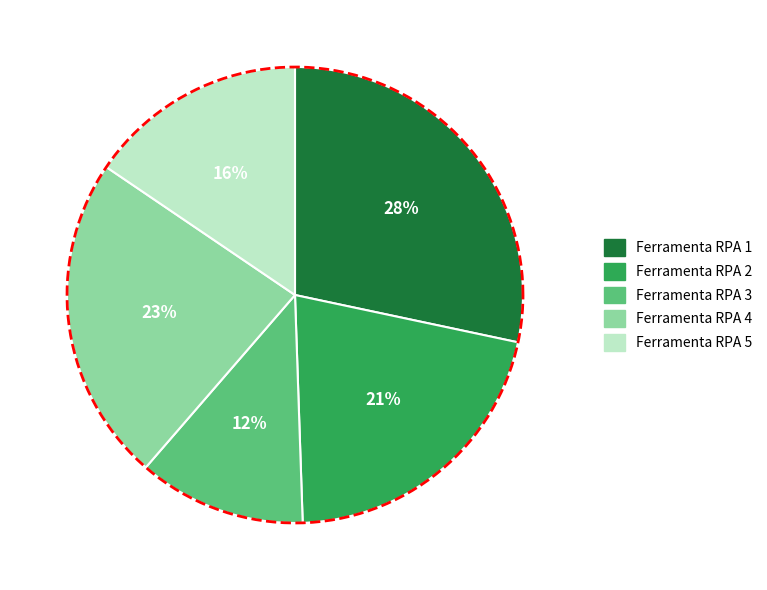

Combined, what portion of the pie is Ferramenta RPA 3 and Ferramenta RPA 1?

40.2%